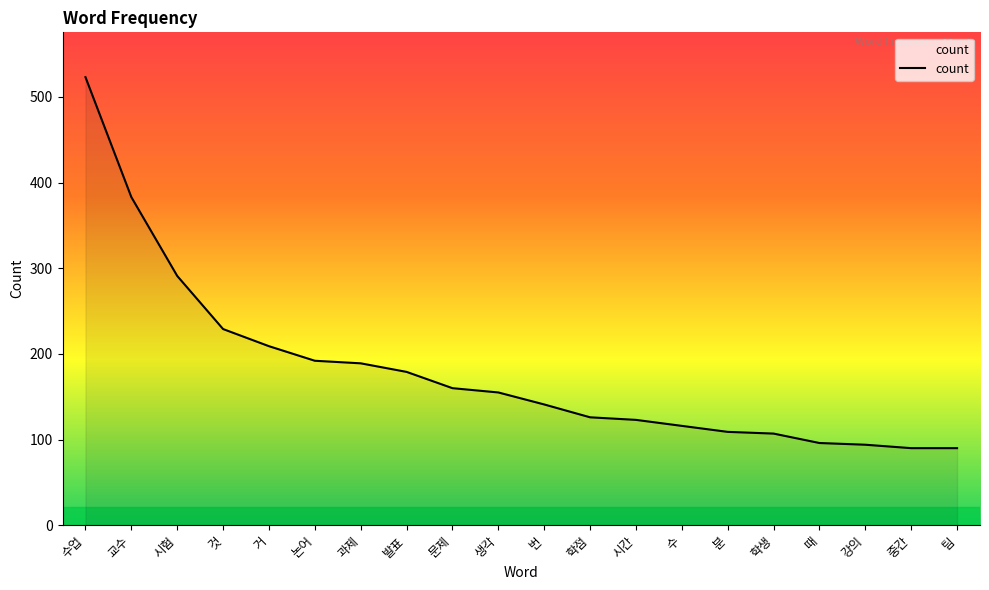

How many distinct data groups are displayed?

1